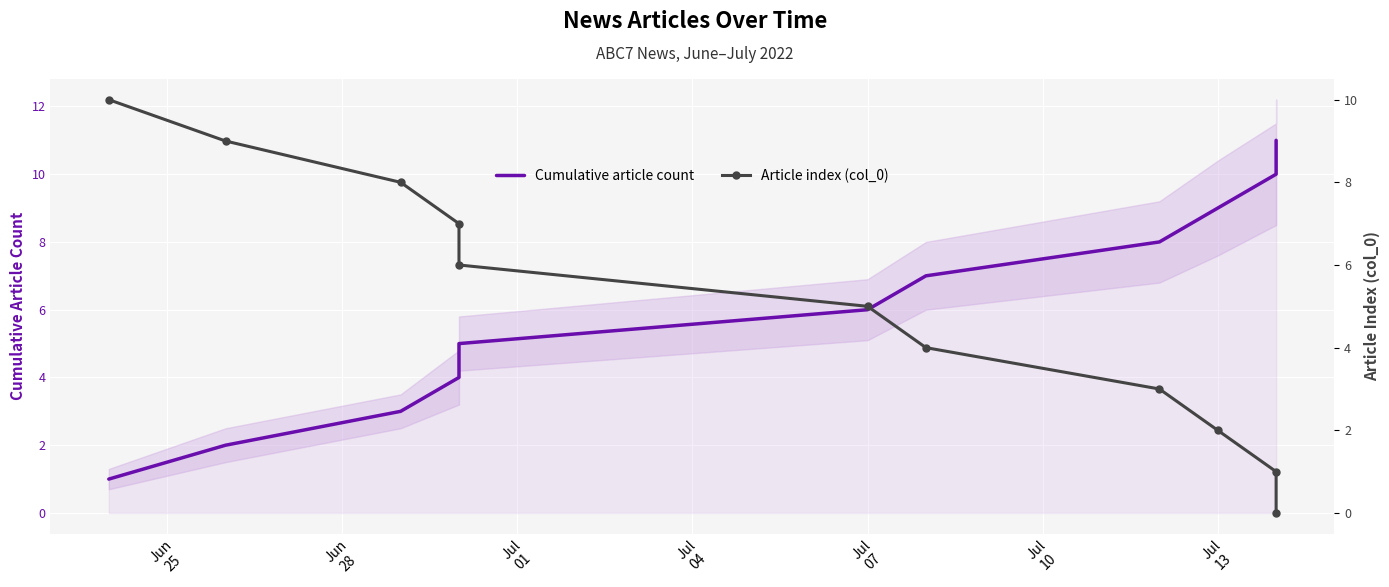

How many values in the Article index (col_0) series are below 5?

5